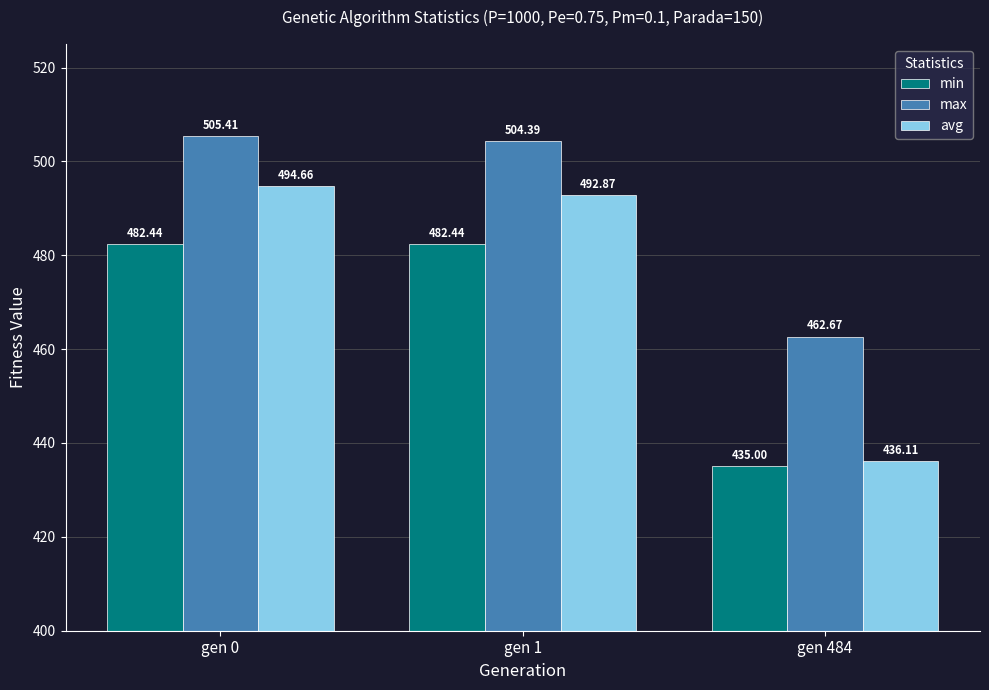

Which series has the largest range (max minus min)?

avg